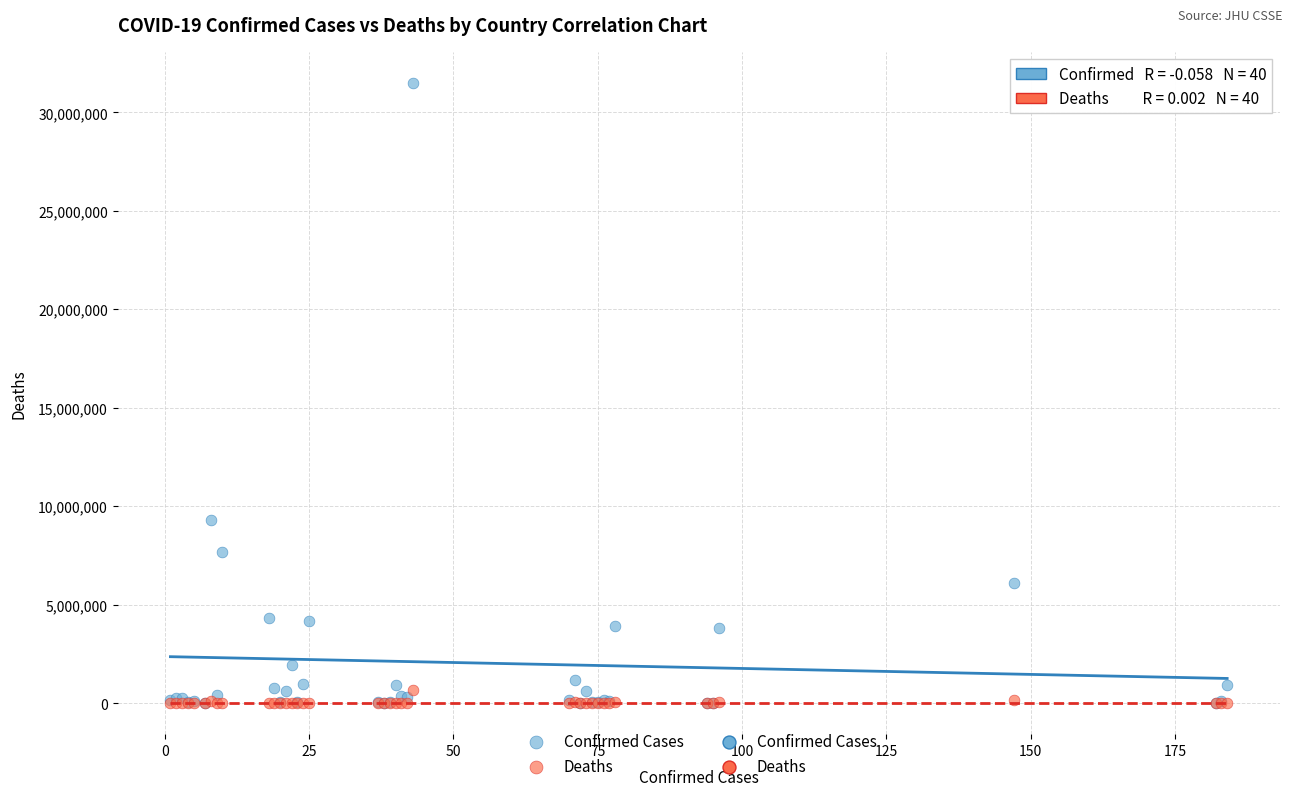

In the Confirmed Cases series, what Y value is closest to 15752229?

9276618